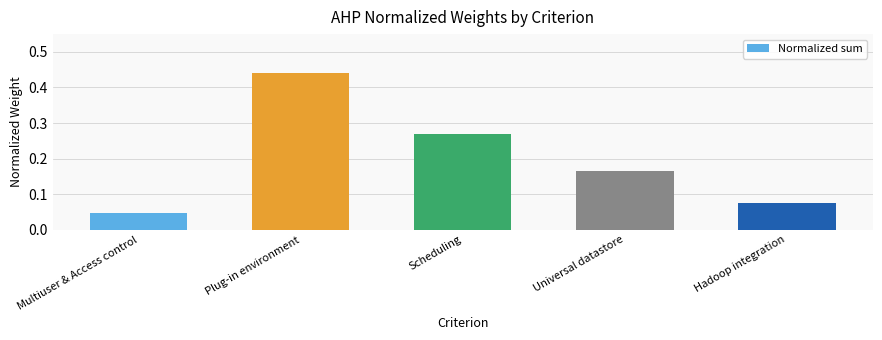

Where is the data nearest to the value 0?

Multiuser & Access control